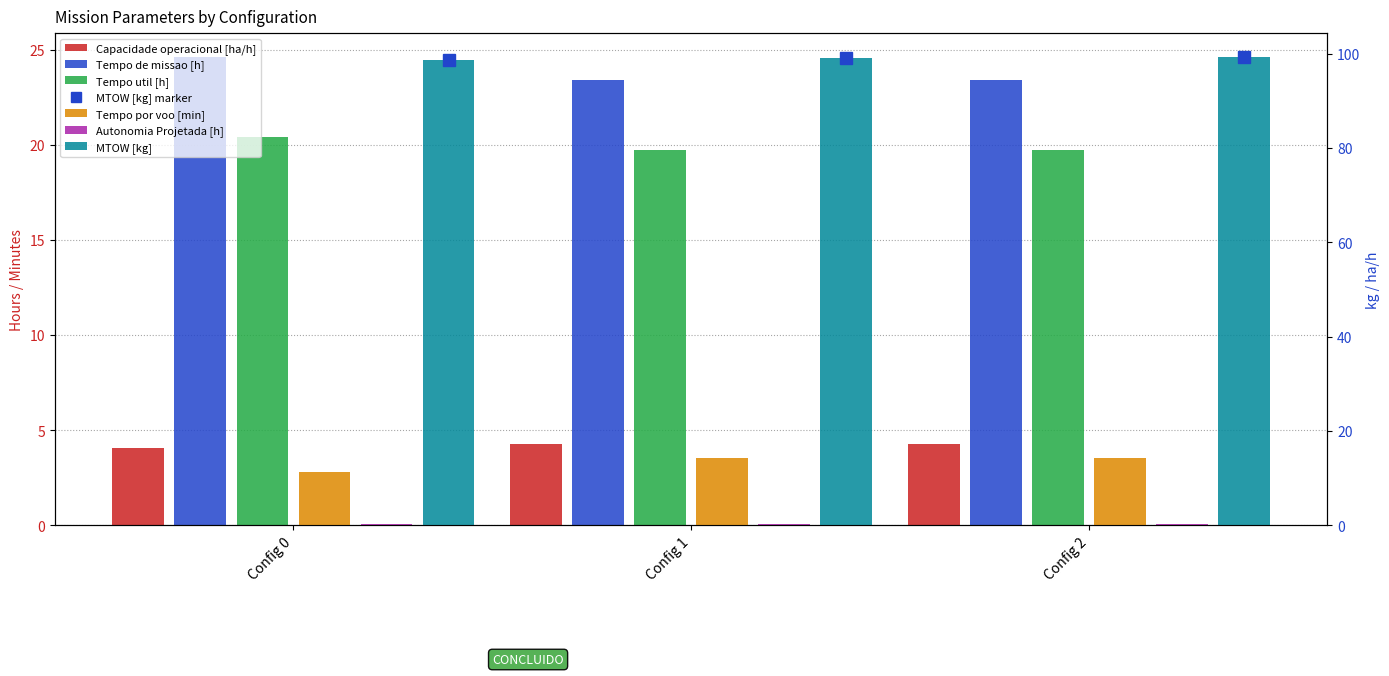

Which has a higher value, Config 0 or Config 1?

Config 1